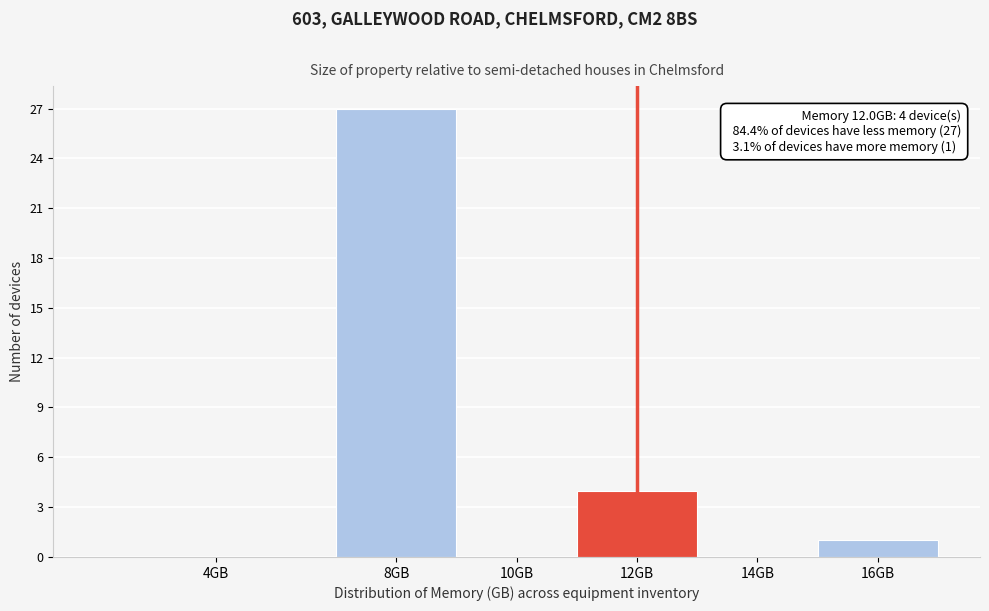

Reading left to right, extract all data points from this chart.

4GB=0	8GB=27	10GB=0	12GB=4	14GB=0	16GB=1